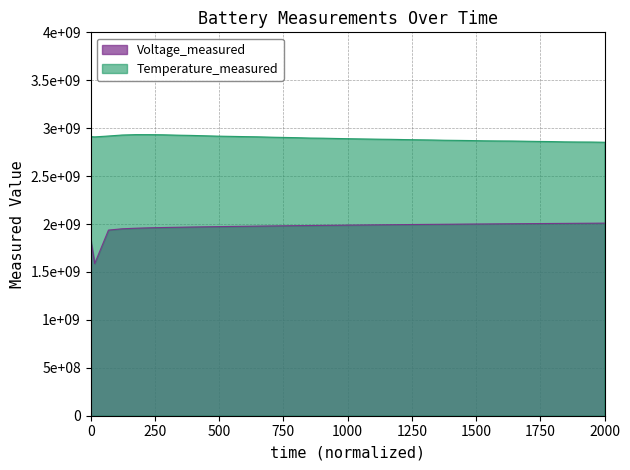

Which series has the largest range (max minus min)?

Voltage_measured